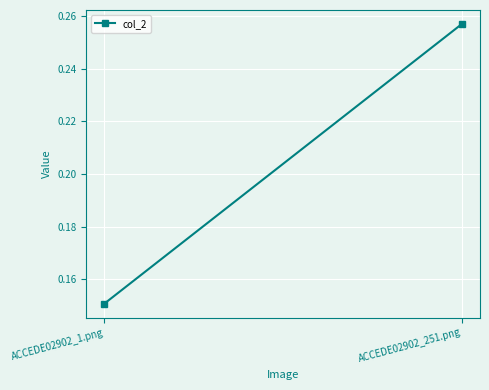

What is the label of the 1st point from the left?

ACCEDE02902_1.png